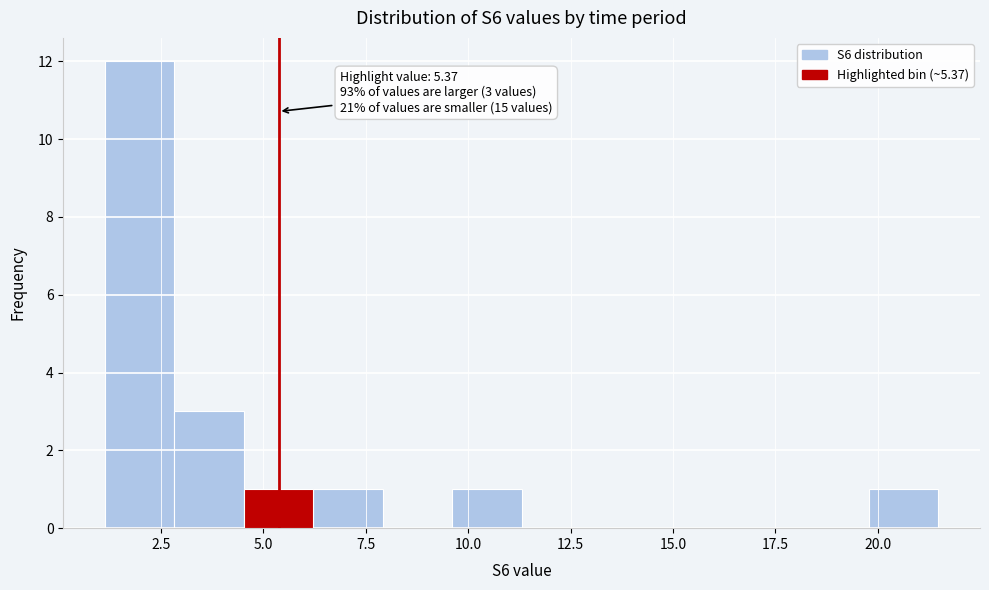

Read against the x-axis, roughly where is the centre of the tallest bar?

2.0